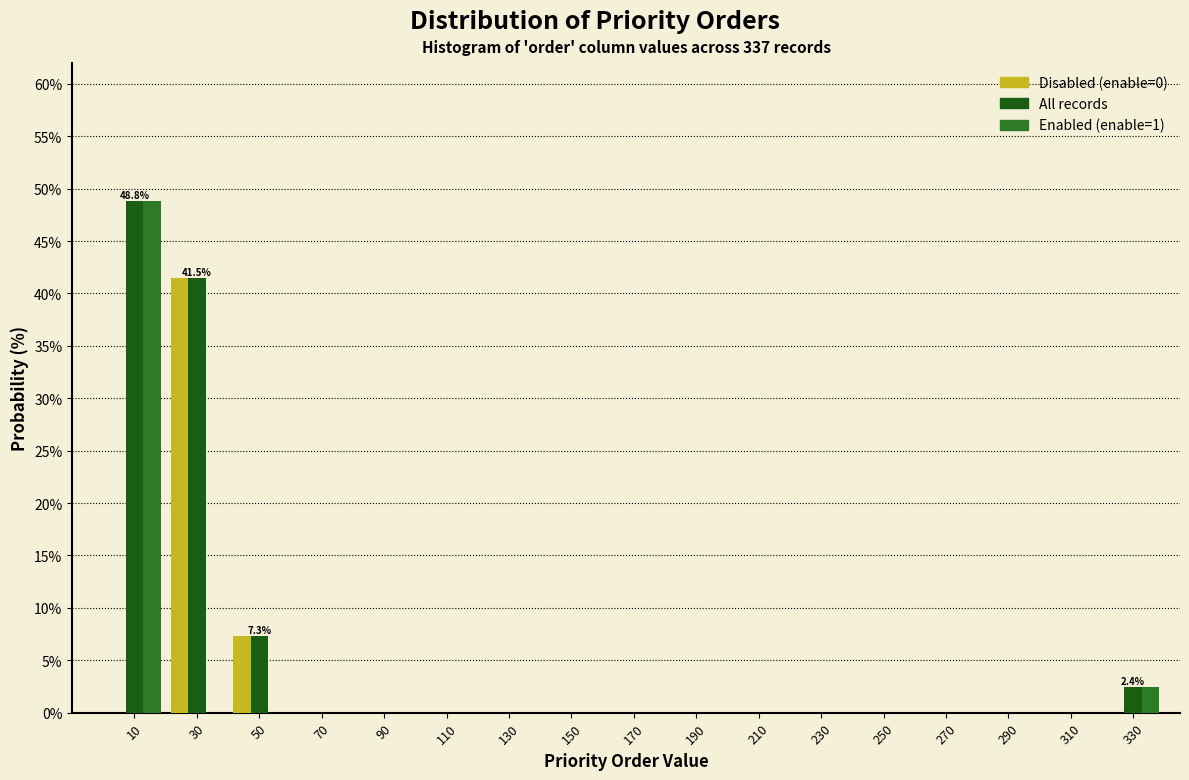

In the Enabled (enable=1) series, which range on the x-axis has the tallest bar?

0 to 20